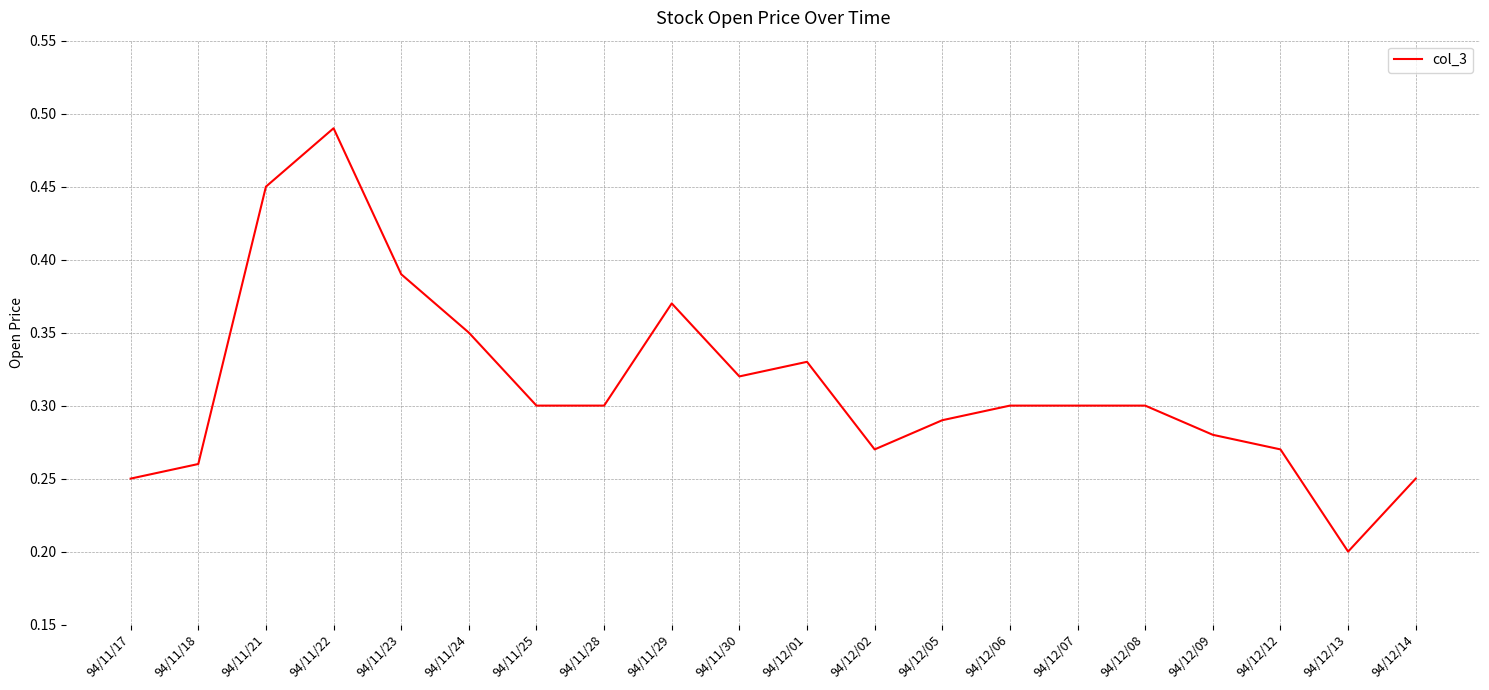

What is the change in value from 94/11/18 to 94/11/23?

+0.1